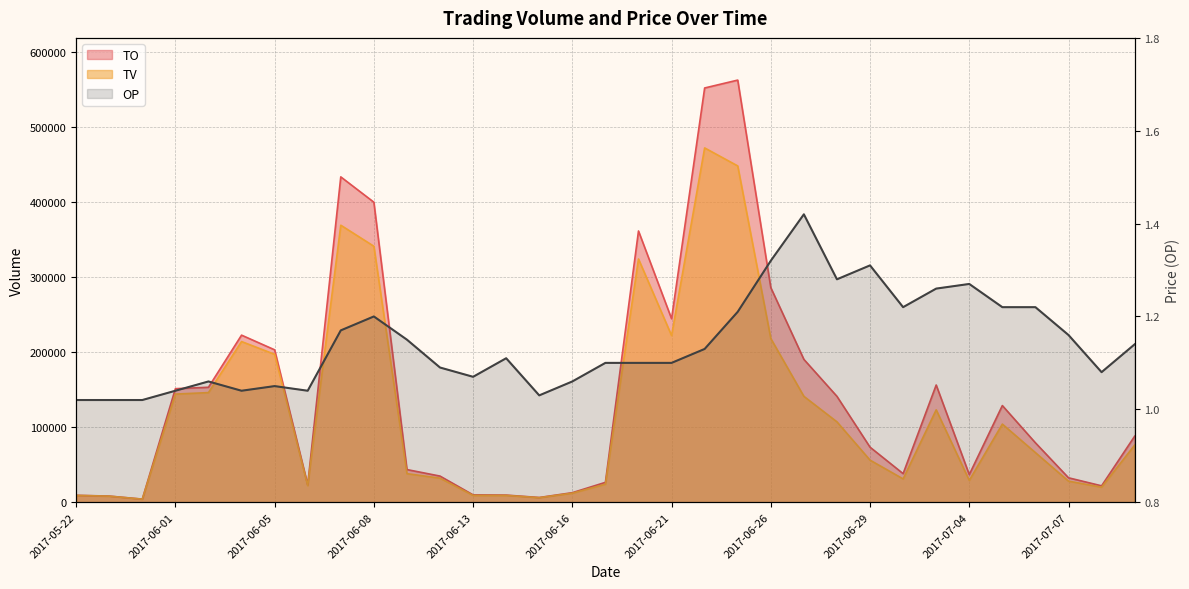

The value at 2017-05-22 is 1.0. True or false?

True